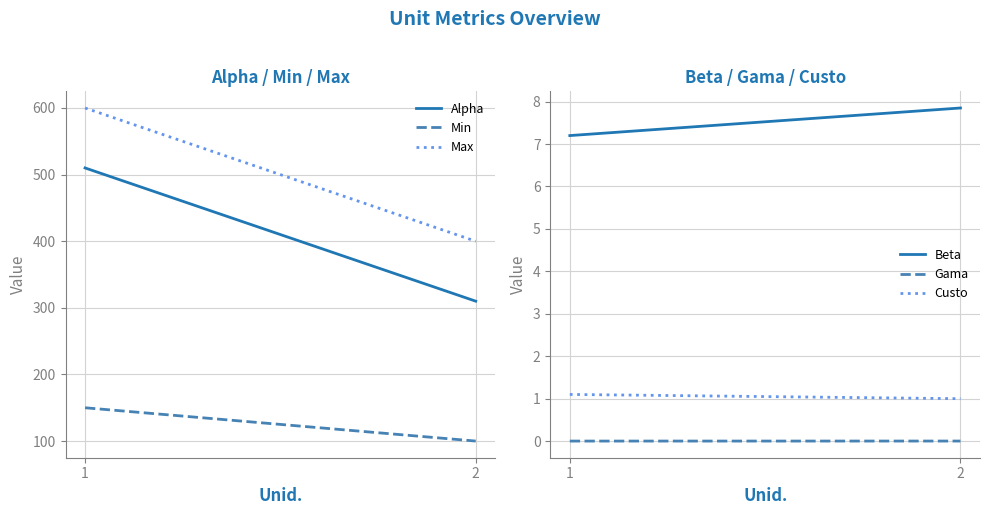

Which series has the largest range (max minus min)?

Alpha